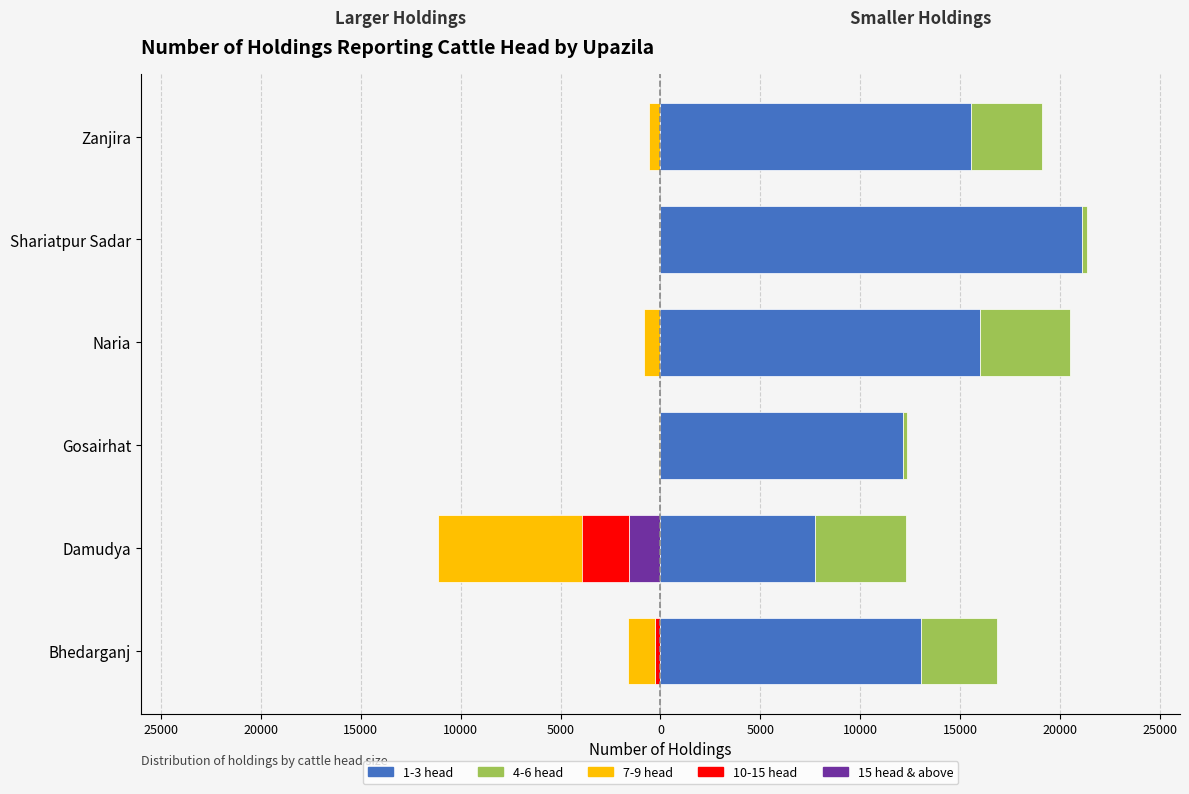

Which has a higher value, Damudya or Naria?

Naria